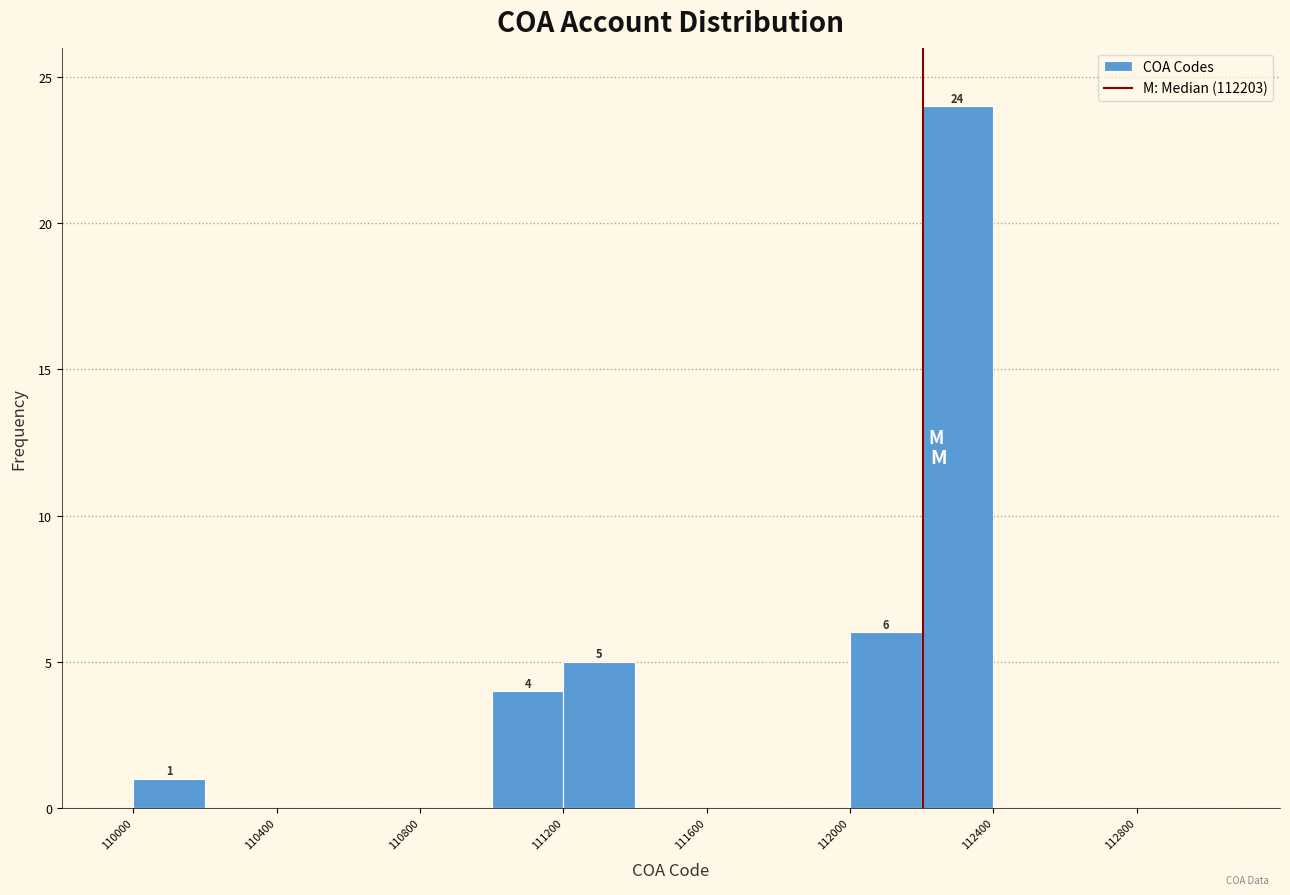

Over which range of the x-axis is the bar tallest?

112200 to 112400